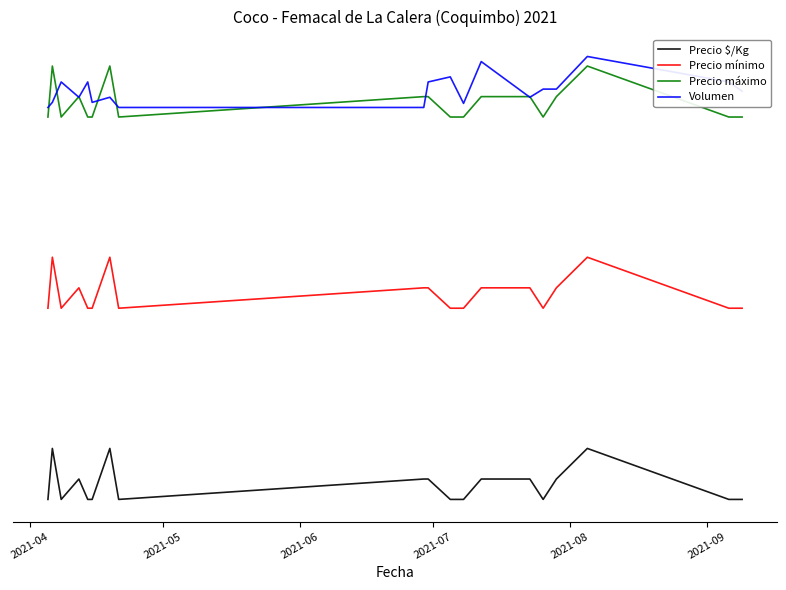

What are all the series names shown in the legend?

Precio $/Kg, Precio mínimo, Precio máximo, Volumen